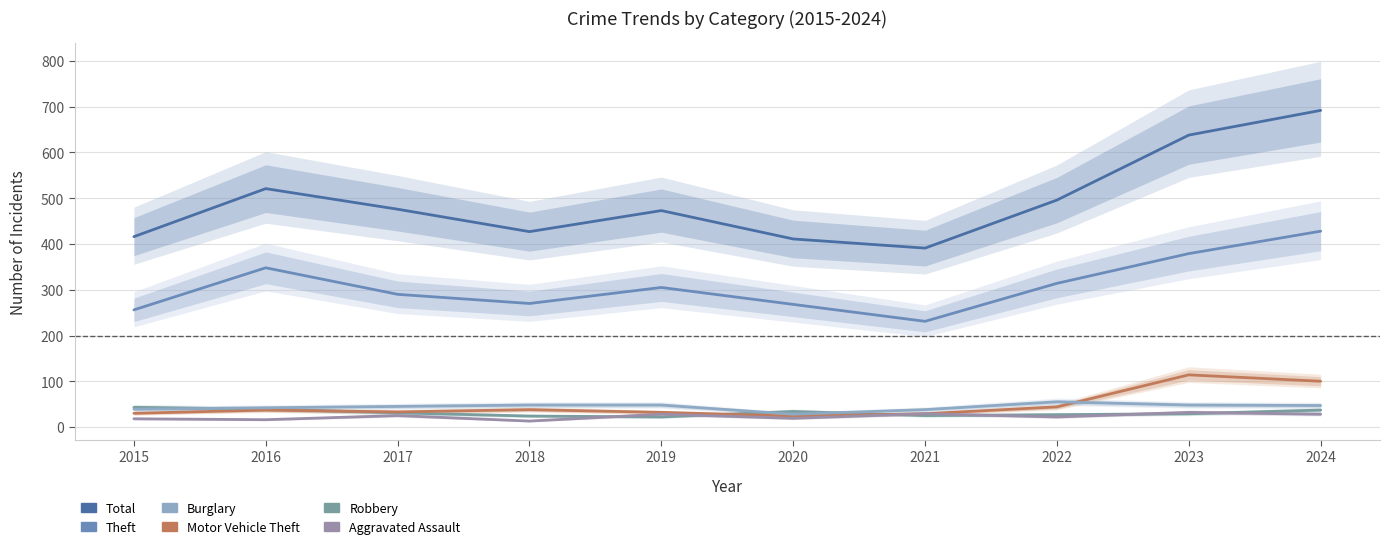

How many lines are shown in the chart?

6